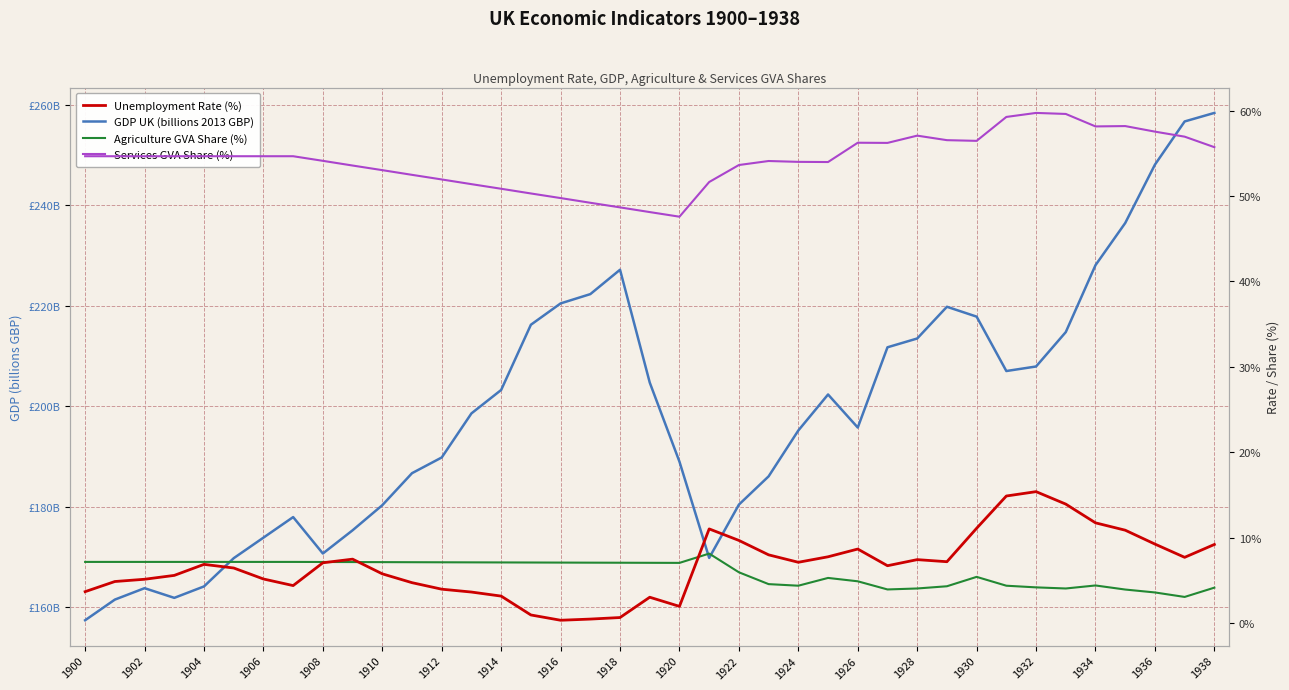

What is the sum of all GDP UK (billions 2013 GBP) values?

7764.9